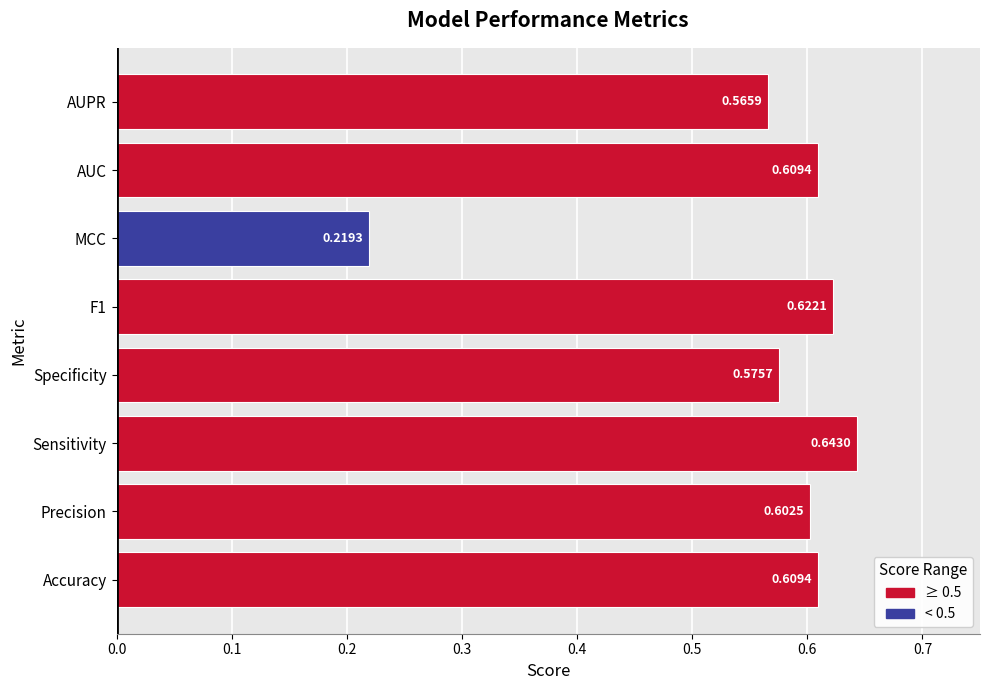

Which label corresponds to the smallest value in the chart?

MCC